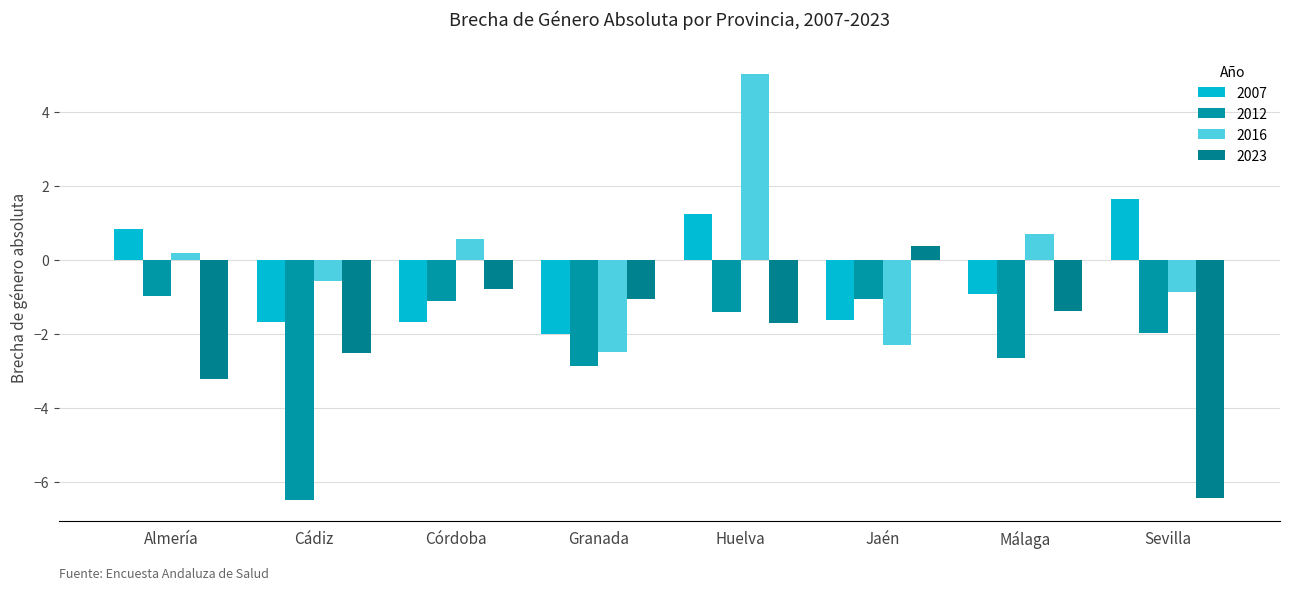

What is the minimum value shown in the chart?

-6.5